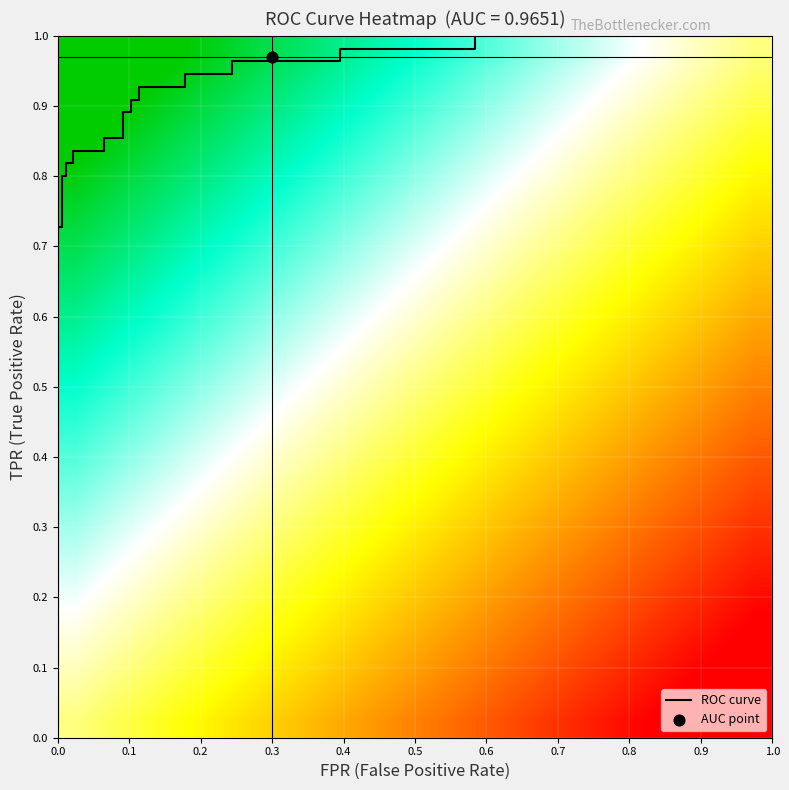

What value does the tpr series have at 7?

0.8